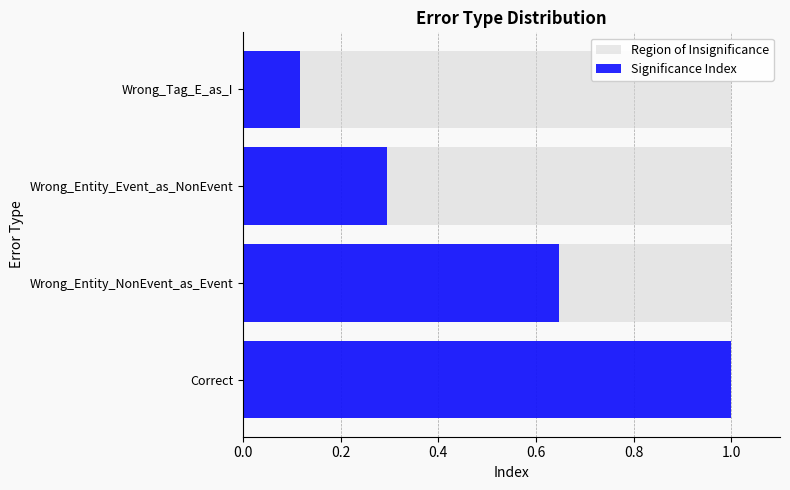

How many distinct data groups are displayed?

2